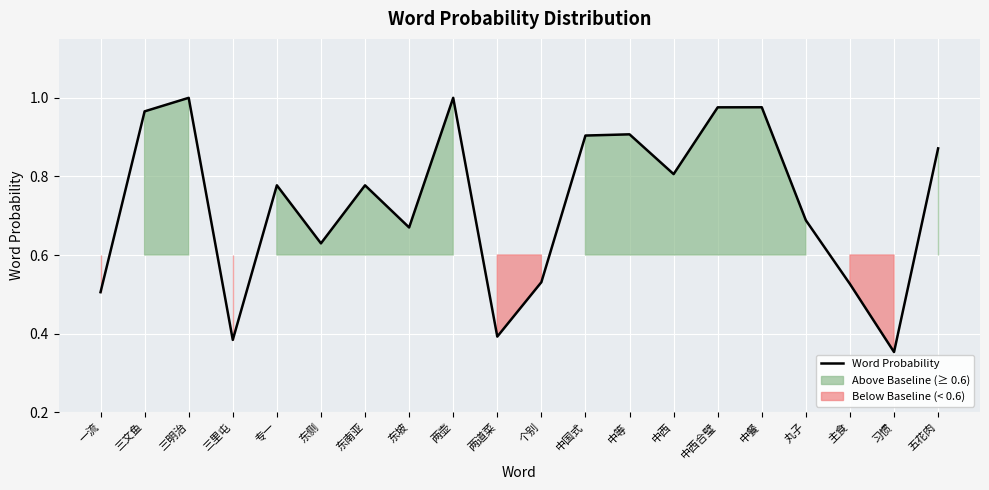

At which label is the value closest to 0?

习惯